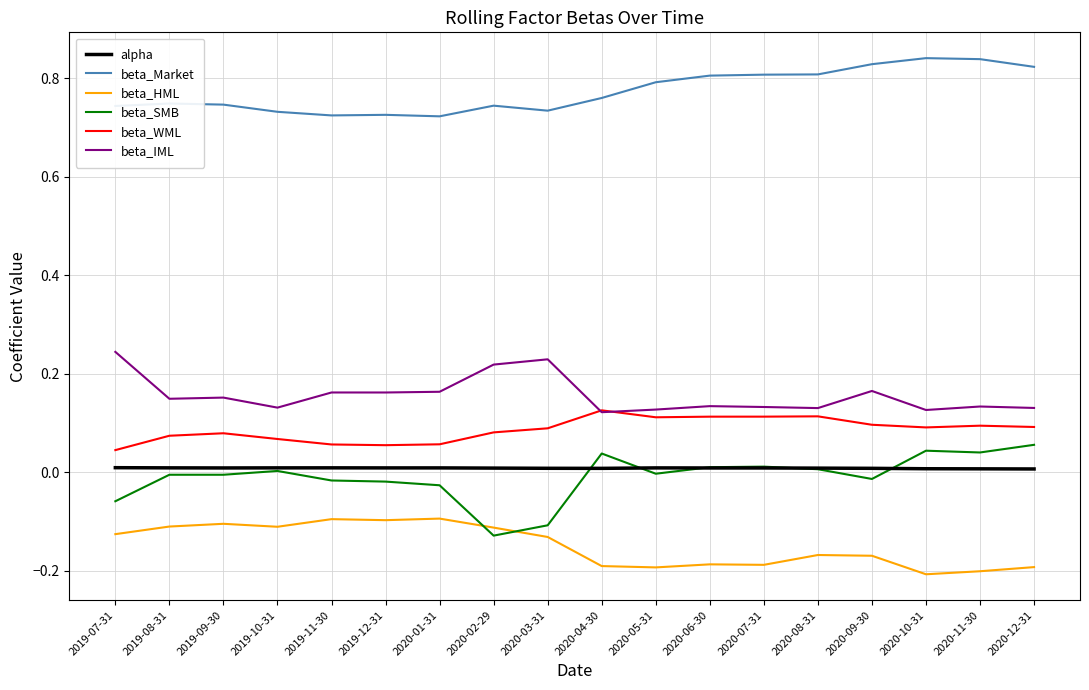

What is the sum of the beta_Market values at 2019-07-31 and 2019-09-30?

1.5